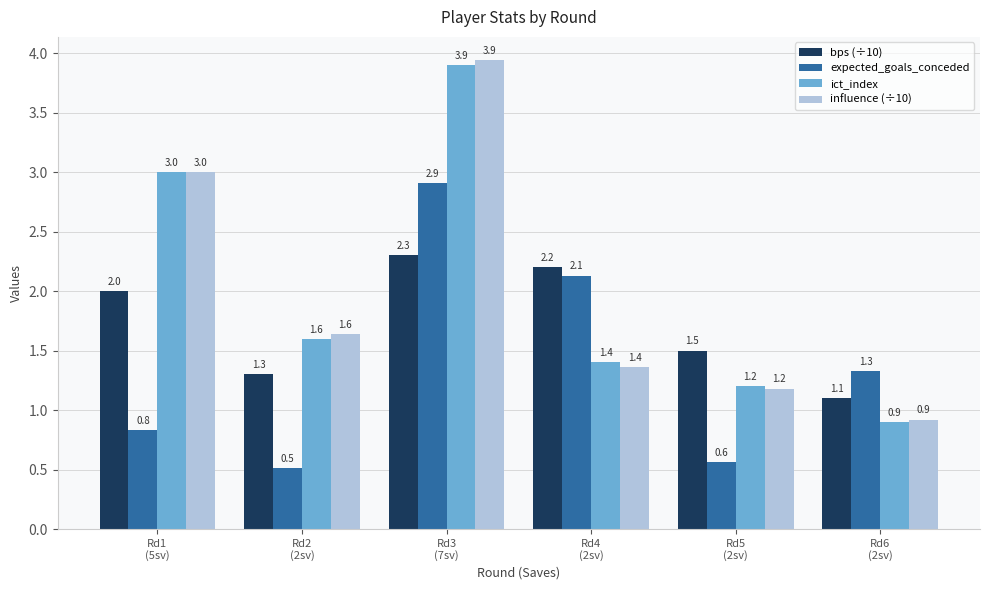

Is it true that influence (÷10) equals 1.2 at Rd6
(2sv)?

False